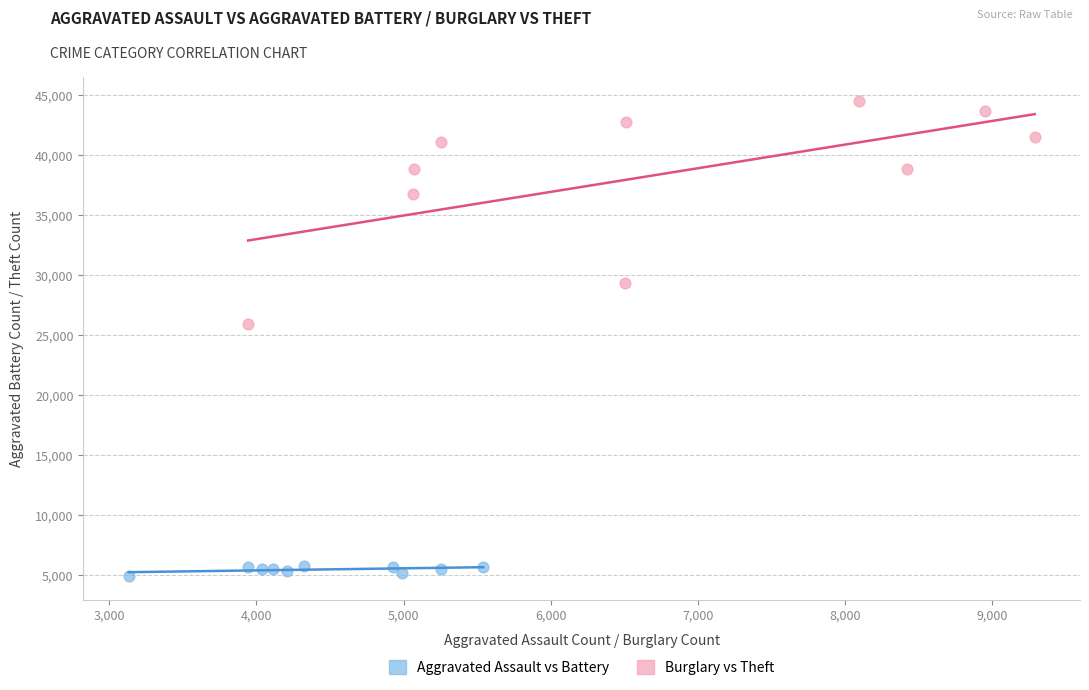

Which series has the widest spread of Y values?

Burglary vs Theft